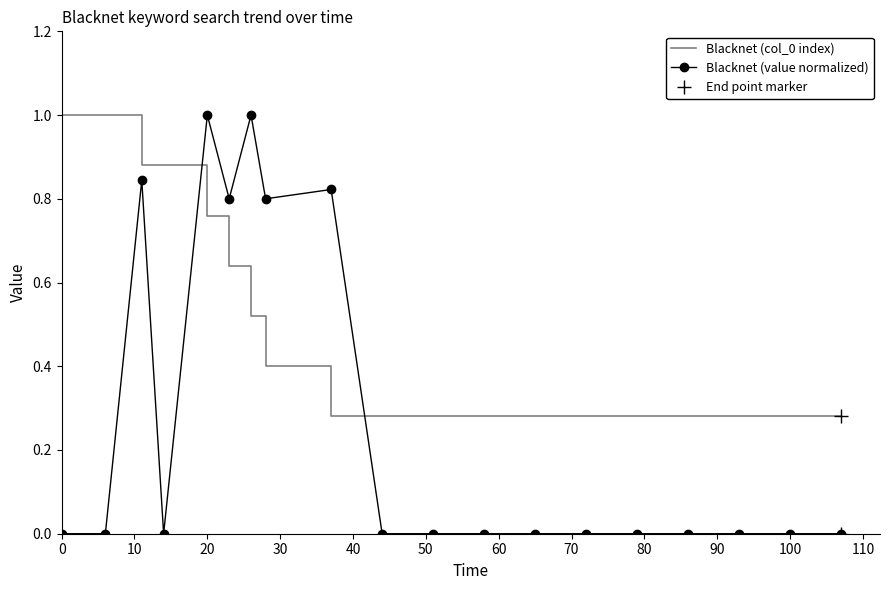

At how many categories does at least one series exceed 0?

19